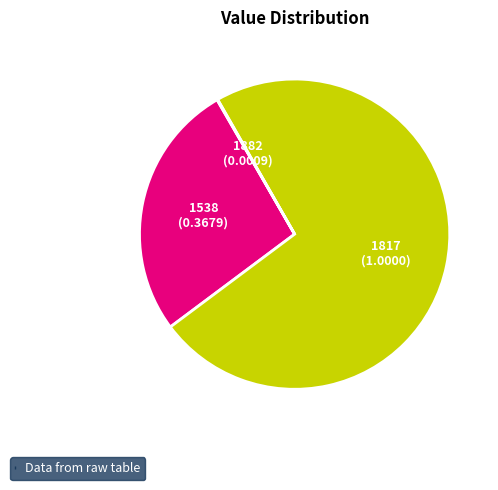

The 1817 slice represents 73% of the pie. True or false?

True